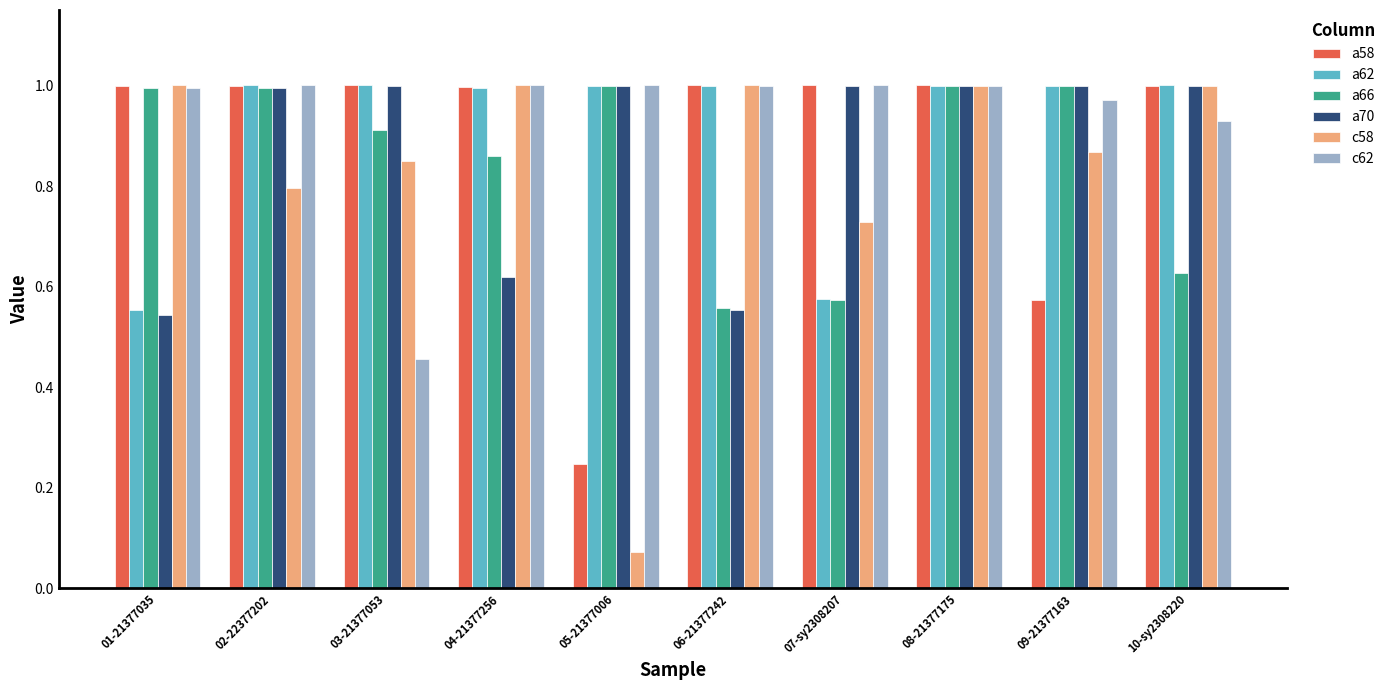

How many data points does each series have?

10